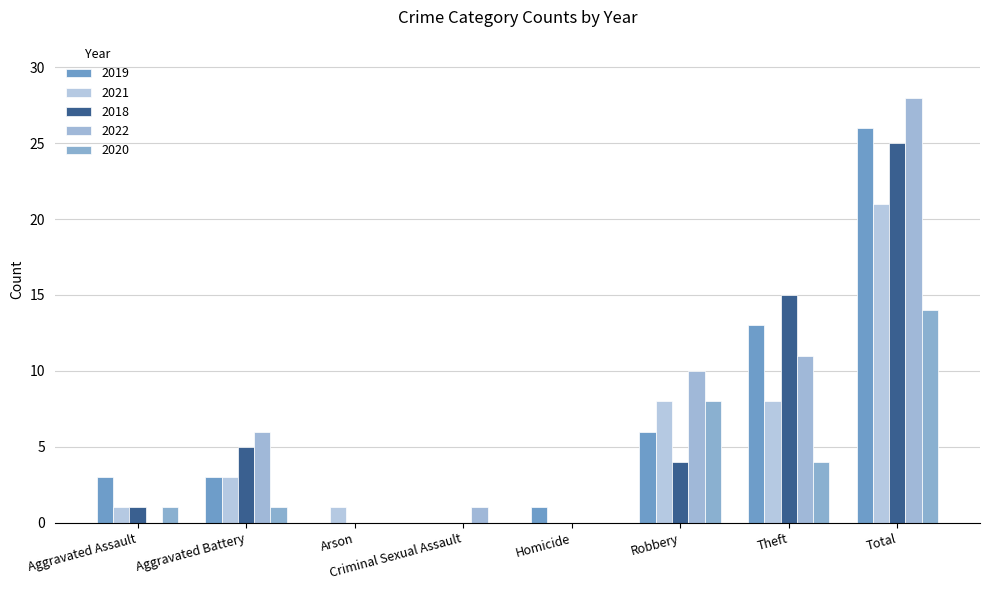

What is the total value across all series at Theft?

51